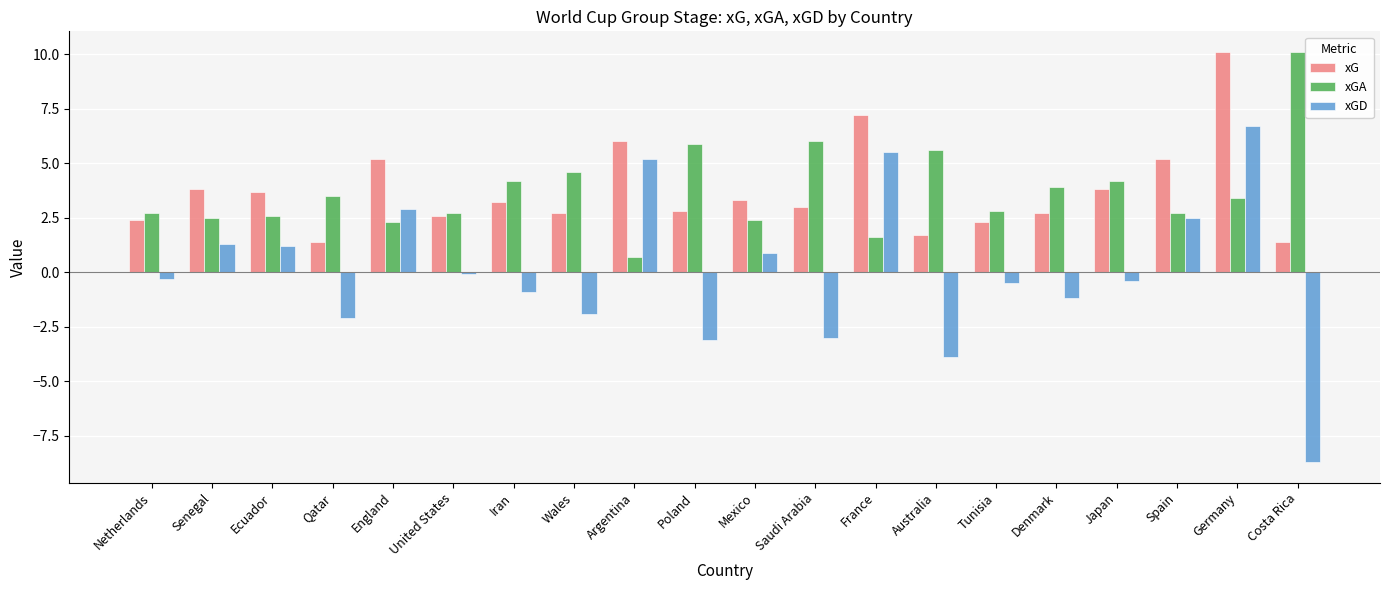

How many data points in xGA are above 3?

10